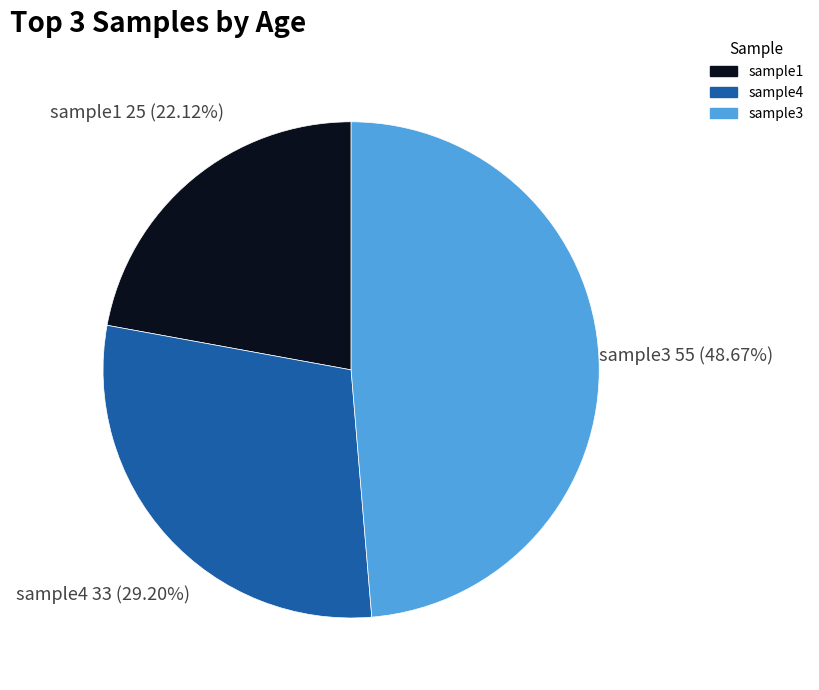

Rank the categories by value from highest to lowest.

sample3, sample4, sample1